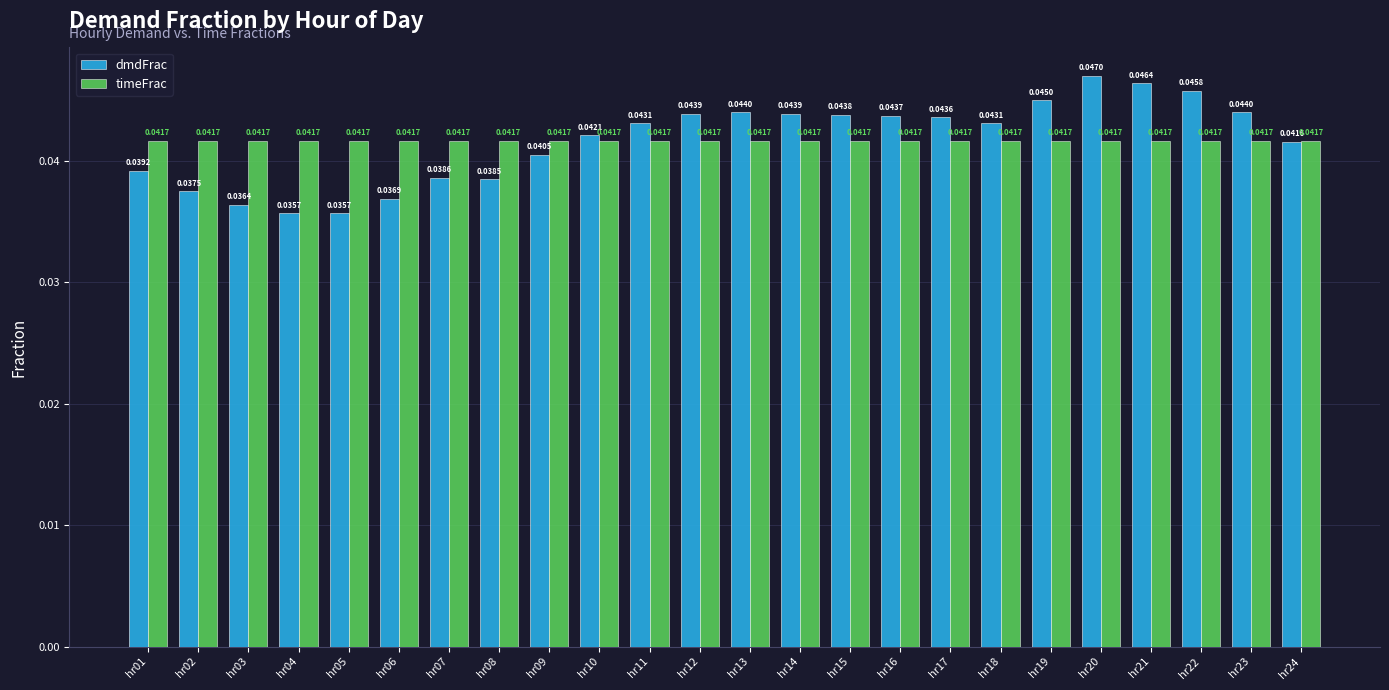

At which category is the sum across all series the highest?

hr20